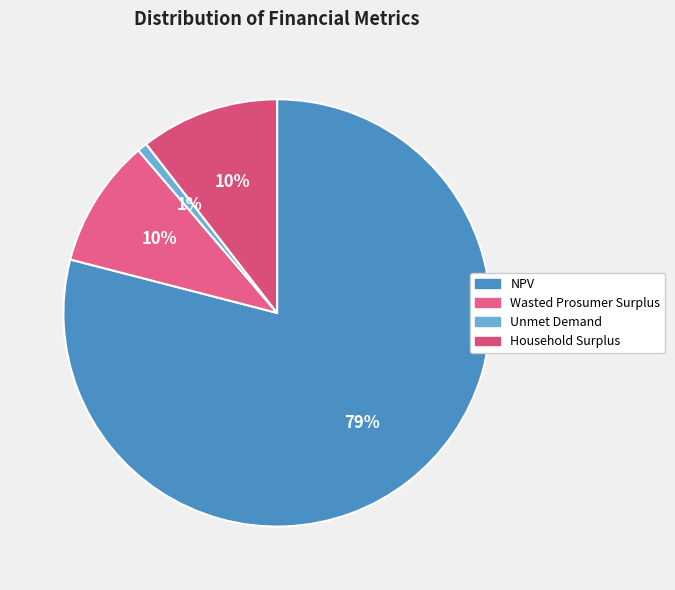

To the nearest percent, what is the difference between the largest and smallest slice percentages?

78%